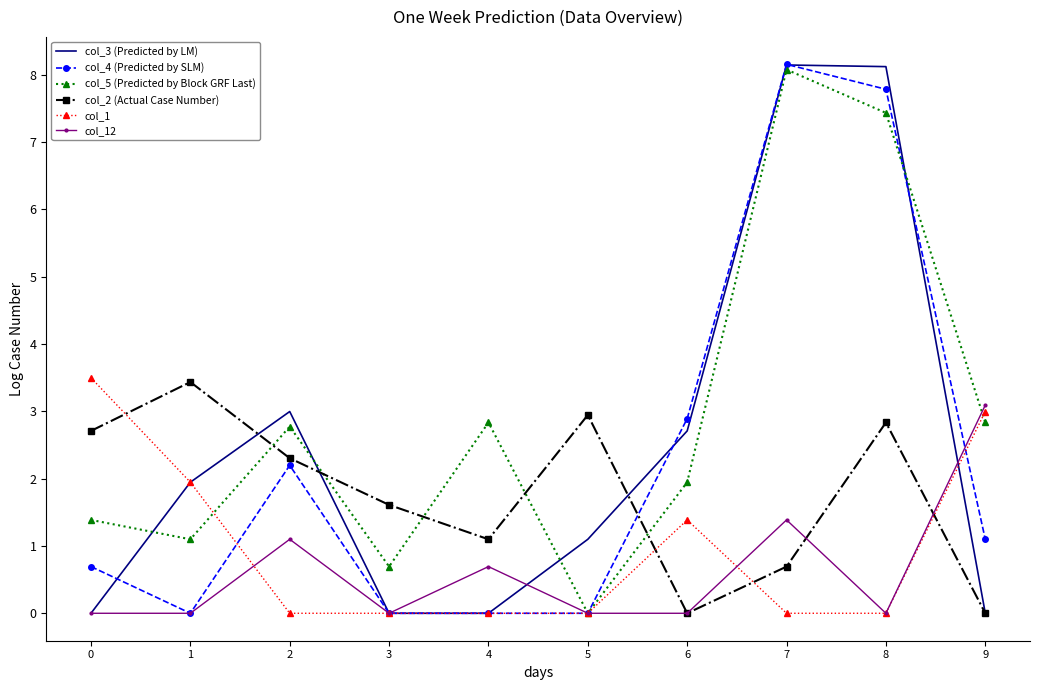

Reading left to right, list all the values displayed in this chart.

col_3 (Predicted by LM): 0=0.0	1=1.9	2=3.0	3=0.0	4=0.0	5=1.1	6=2.7	7=8.1	8=8.1	9=0.0
col_4 (Predicted by SLM): 0=0.7	1=0.0	2=2.2	3=0.0	4=0.0	5=0.0	6=2.9	7=8.2	8=7.8	9=1.1
col_5 (Predicted by Block GRF Last): 0=1.4	1=1.1	2=2.8	3=0.7	4=2.8	5=0.0	6=1.9	7=8.1	8=7.4	9=2.8
col_2 (Actual Case Number): 0=2.7	1=3.4	2=2.3	3=1.6	4=1.1	5=2.9	6=0.0	7=0.7	8=2.8	9=0.0
col_1: 0=3.5	1=1.9	2=0.0	3=0.0	4=0.0	5=0.0	6=1.4	7=0.0	8=0.0	9=3.0
col_12: 0=0.0	1=0.0	2=1.1	3=0.0	4=0.7	5=0.0	6=0.0	7=1.4	8=0.0	9=3.1